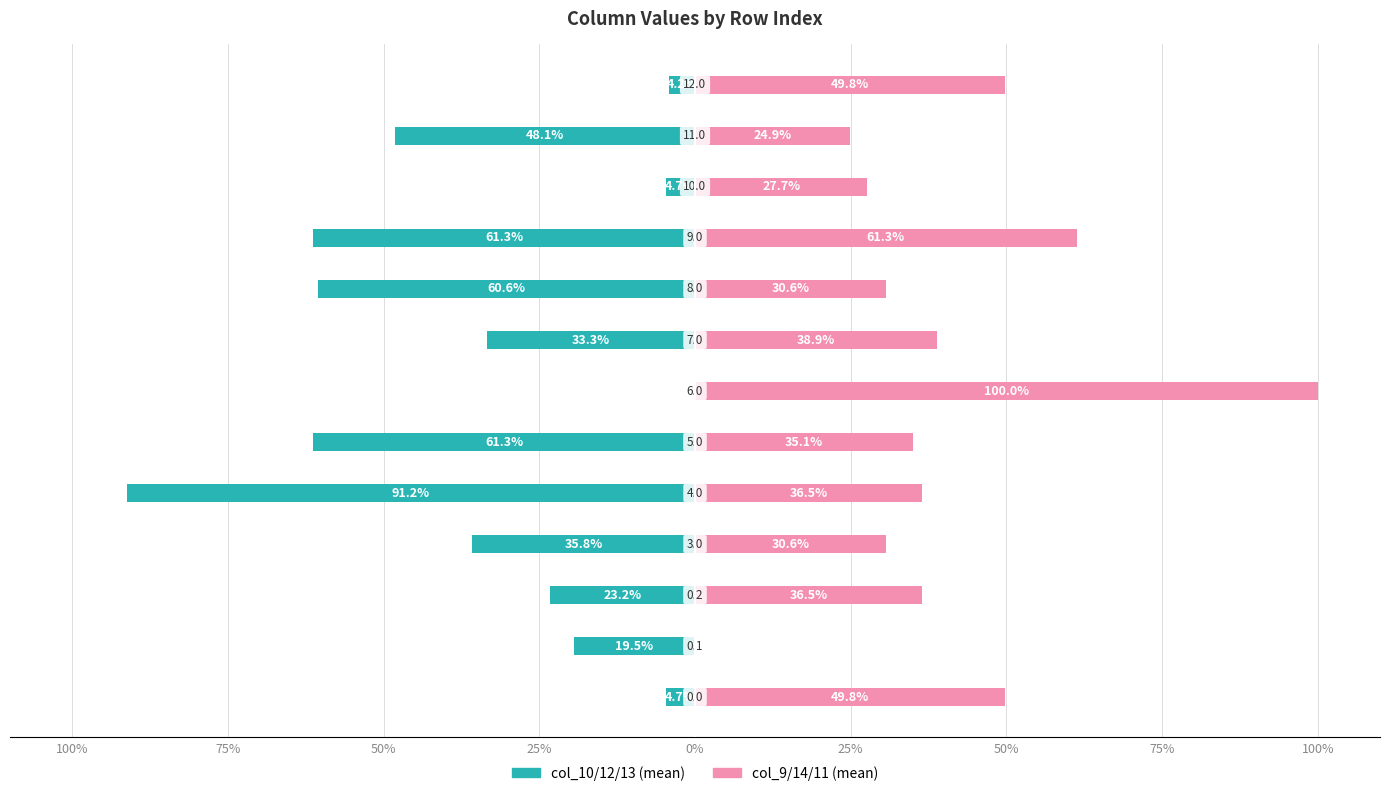

List the series in order of their peak value, highest first.

col_9/14/11 (mean), col_10/12/13 (mean)